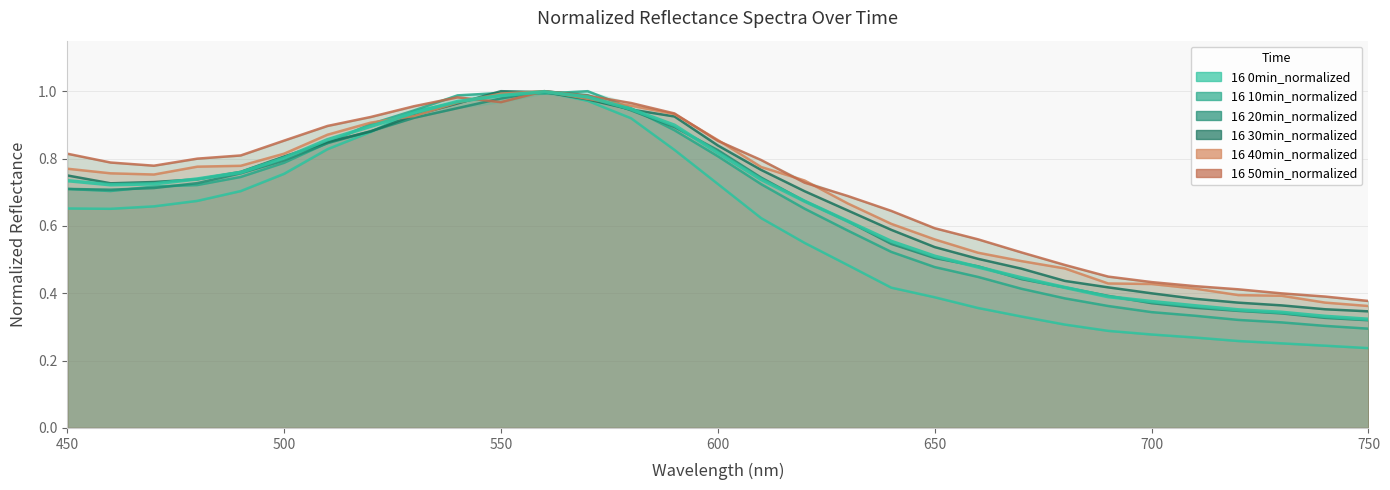

Does the chart display data point markers on the line(s)?

No